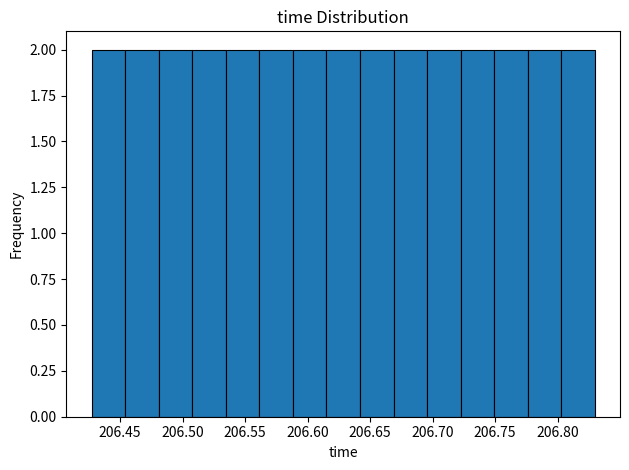

Reading left to right, transcribe this chart: for each bar, give the range it covers on the x-axis and its height. Neither the bar edges nor the heights are printed on the chart, so give them approximately, as read against the axes.

206.425 to 206.455: 2
206.455 to 206.480: 2
206.480 to 206.510: 2
206.510 to 206.535: 2
206.535 to 206.560: 2
206.560 to 206.590: 2
206.590 to 206.615: 2
206.615 to 206.640: 2
206.640 to 206.670: 2
206.670 to 206.695: 2
206.695 to 206.720: 2
206.720 to 206.750: 2
206.750 to 206.775: 2
206.775 to 206.805: 2
206.805 to 206.830: 2